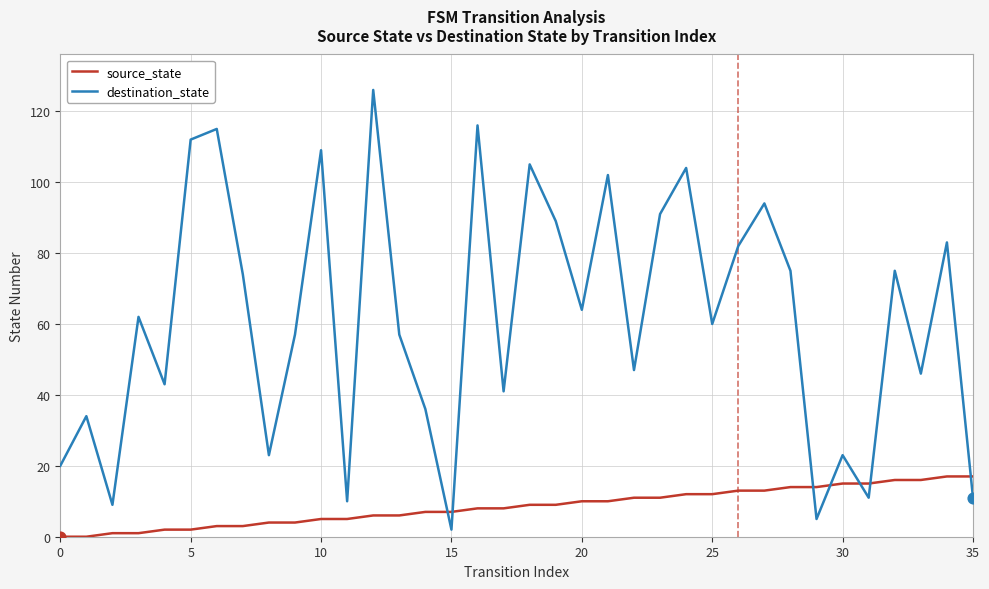

Which series has the largest range (max minus min)?

destination_state